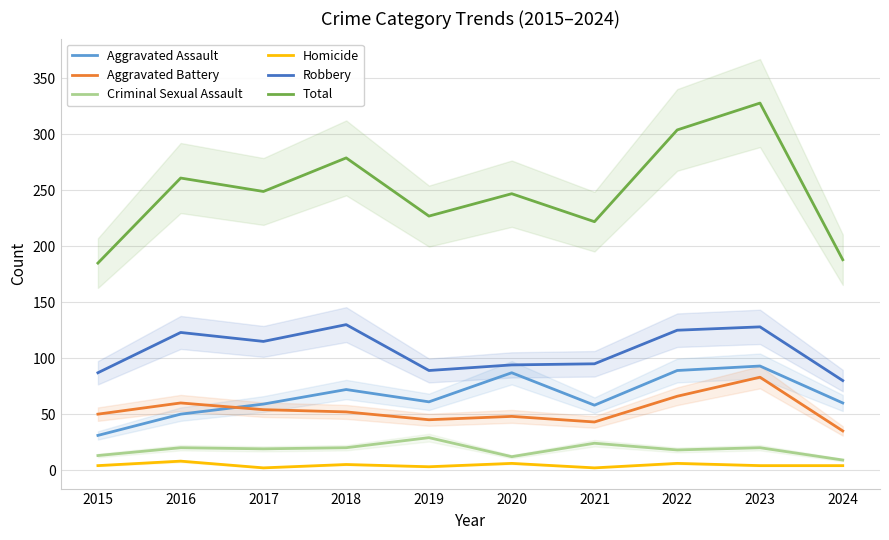

What is the spread (max minus min) of values at 2024?

184